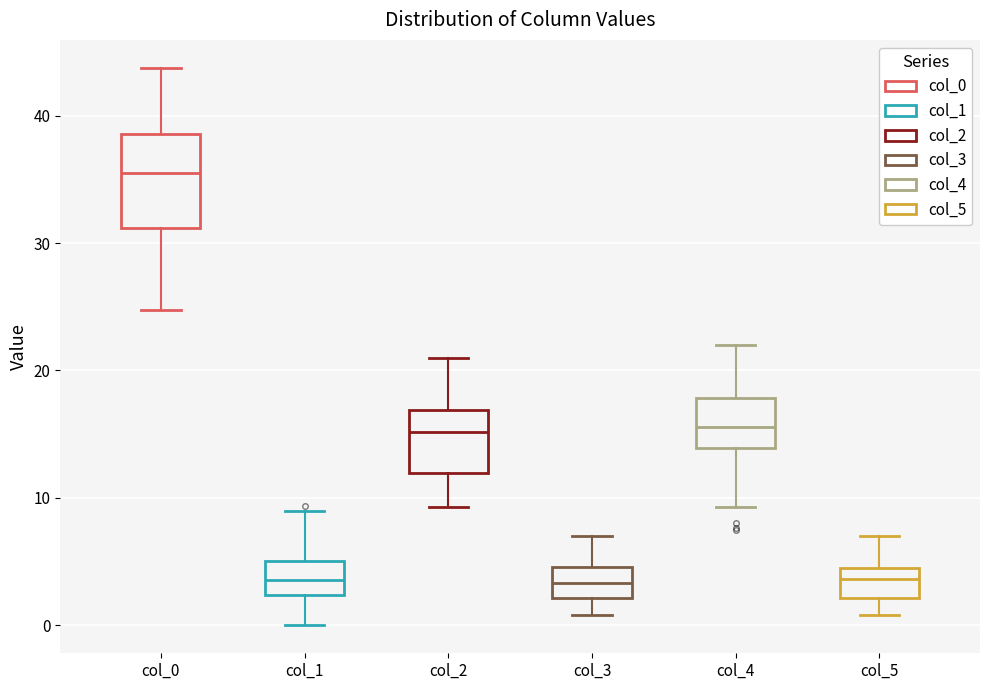

Reading left to right, transcribe this box plot: for each box, give where its median line is, the range the box spans, and where its two whiskers end, as read against the y-axis. The values are not printed on the chart, so give them approximately, as read against the axis.

col_0: median 36, box 31 to 39, whiskers 25 to 44
col_1: median 4, box 2 to 5, whiskers 0 to 9
col_2: median 15, box 12 to 17, whiskers 9 to 21
col_3: median 3, box 2 to 5, whiskers 1 to 7
col_4: median 16, box 14 to 18, whiskers 9 to 22
col_5: median 4, box 2 to 5, whiskers 1 to 7